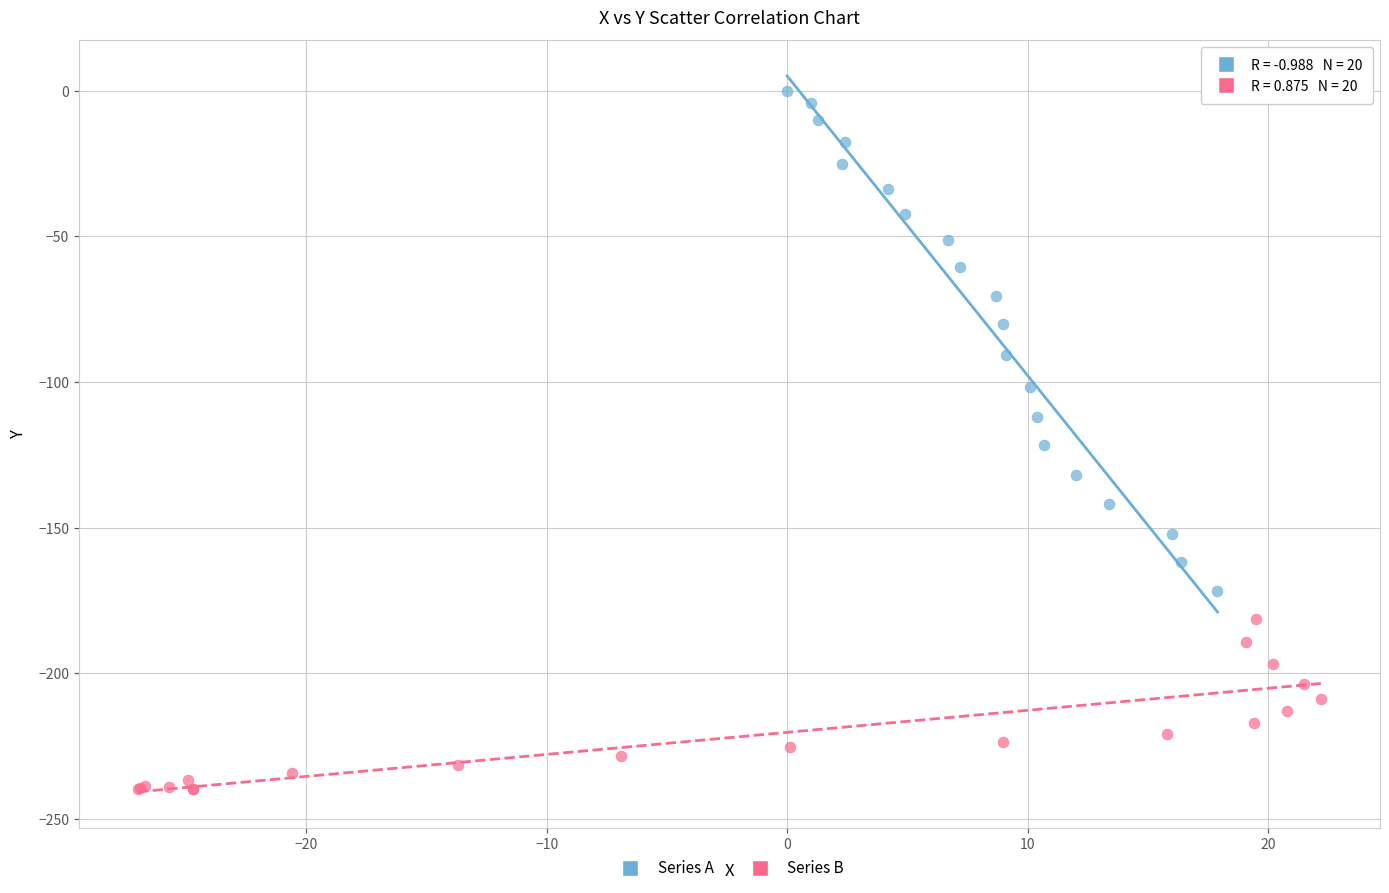

Which series contains the highest Y value?

Series A